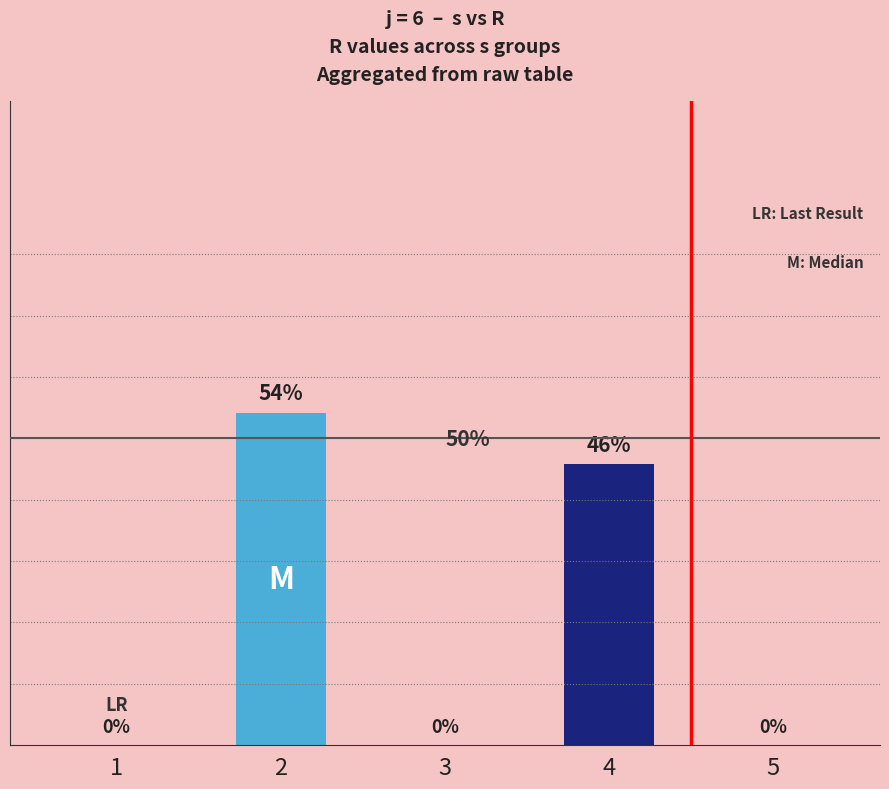

Rank the categories by value from highest to lowest.

2, 4, 1, 3, 5